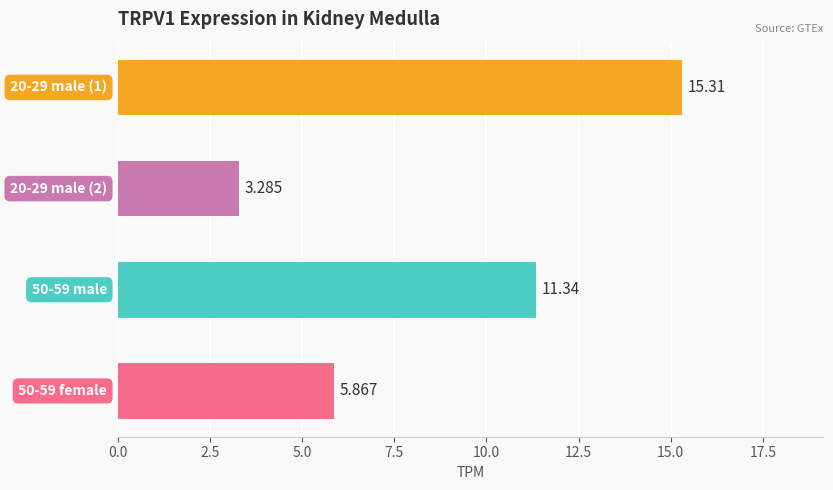

Count the number of values greater than 11.

2